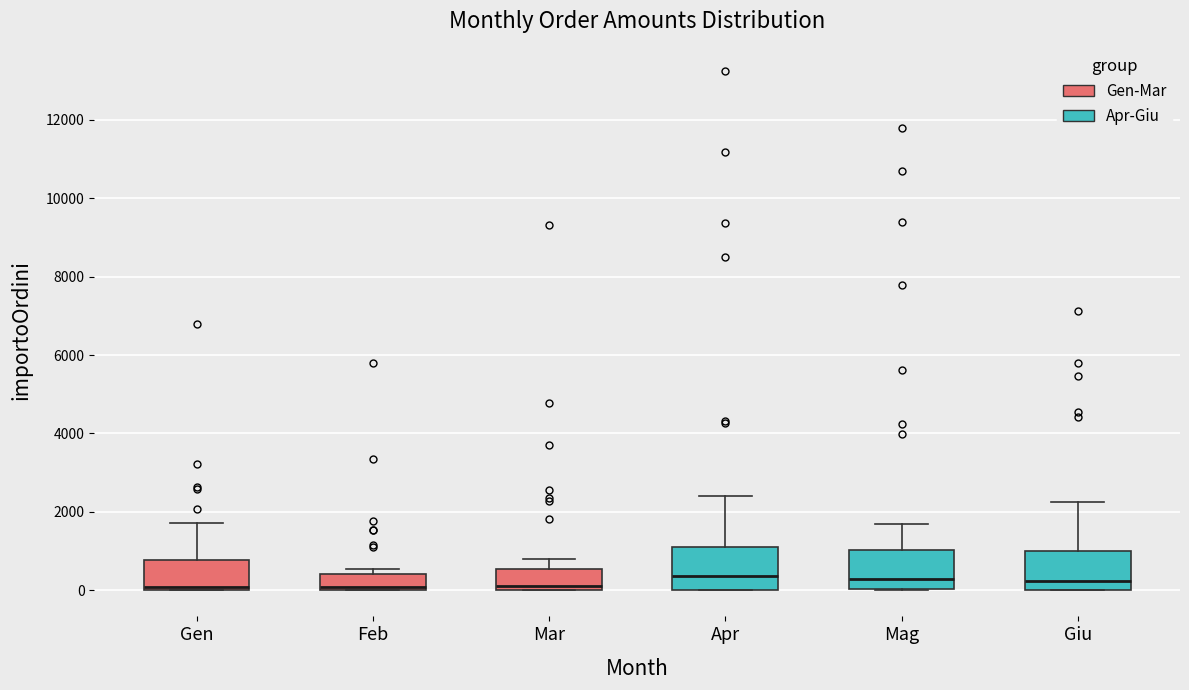

Reading left to right, read every box against the y-axis: the position of its median line, the range the box covers, and the ends of its whiskers. The values are not printed on the chart, so give them approximately, as read against the axis.

Gen: median 0 (just above the box's lower edge), box 0 to 800, whiskers 0 to 1800
Feb: median 0 (just above the box's lower edge), box 0 to 400, whiskers 0 to 600
Mar: median 200, box 0 to 600, whiskers 0 to 800
Apr: median 400, box 0 to 1000, whiskers 0 to 2400
Mag: median 200, box 0 to 1000, whiskers 0 to 1600
Giu: median 200, box 0 to 1000, whiskers 0 to 2200